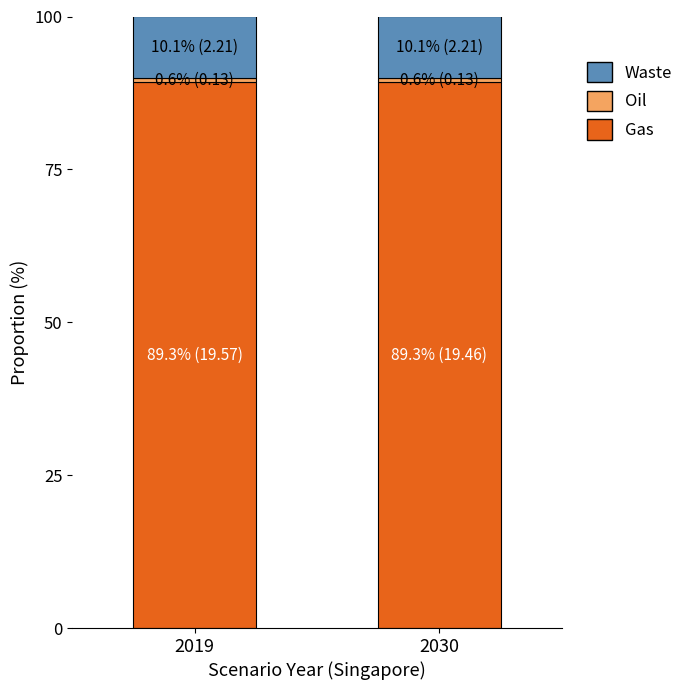

Is it true that Gas equals 89.3 at 2019?

True